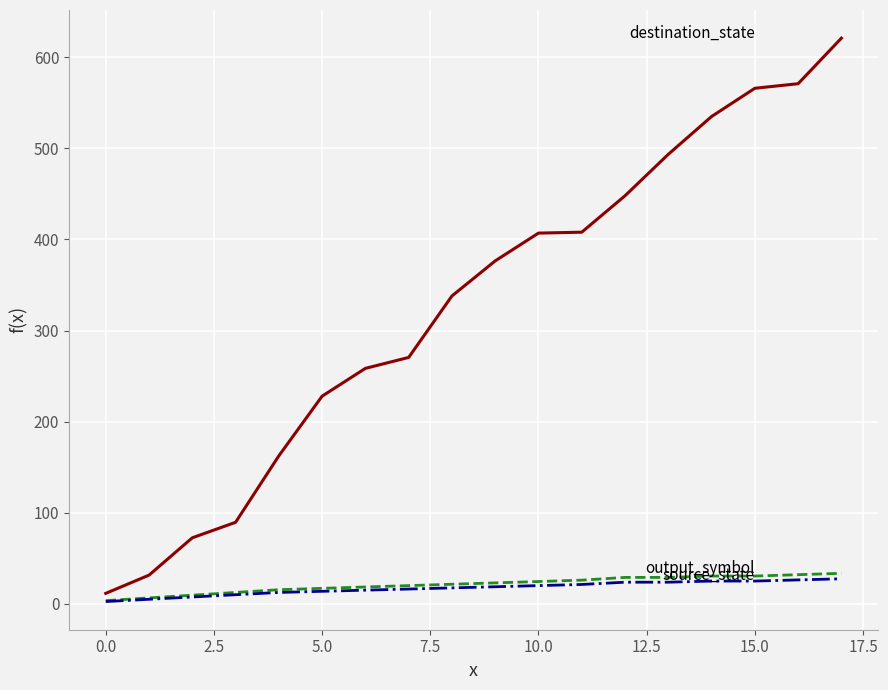

What is the maximum value shown in the chart?

621.0